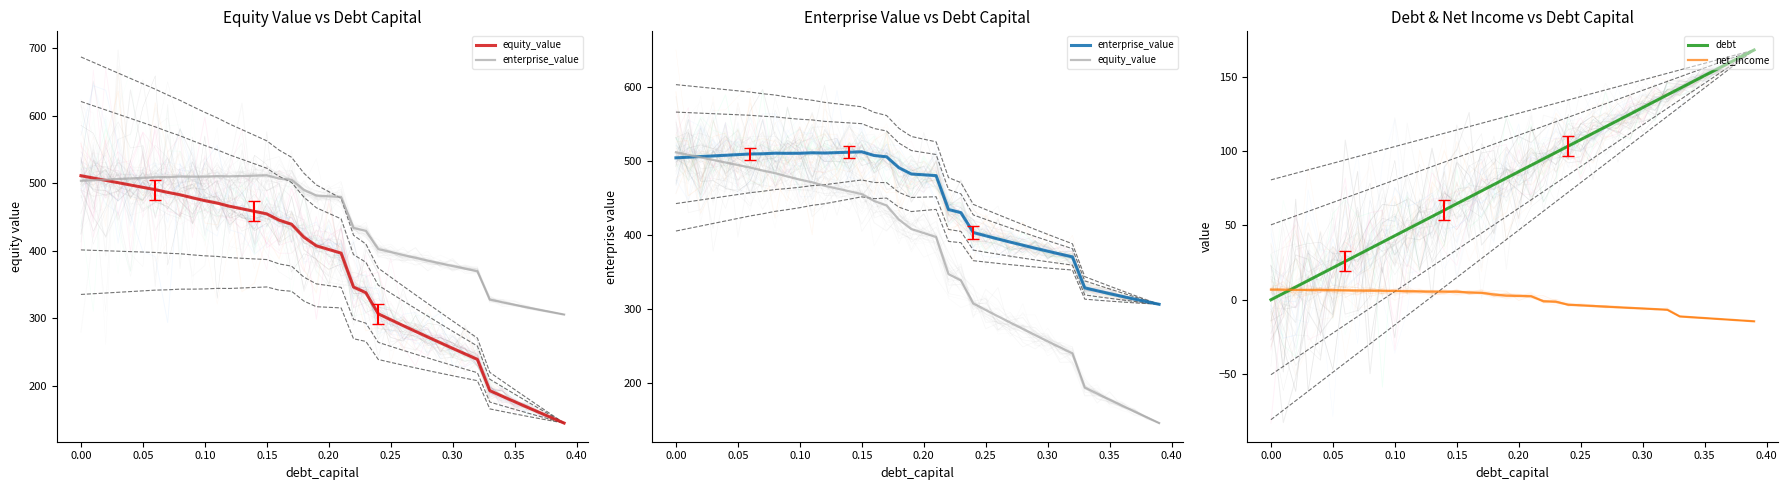

Reading right to left, transcribe all the data shown in this chart.

equity_value: 145.3	153.0	160.9	168.9	176.9	185.0	193.3	239.5	247.6	255.8	264.1	272.5	280.9	289.5	298.1	306.9	338.1	346.6	396.7	402.1	407.5	420.3	439.4	445.4	454.7	458.5	462.2	466.0	470.6	474.3	478.5	483.0	486.5	490.6	494.0	497.4	500.9	504.3	507.8	511.2
enterprise_value: 305.8	309.3	312.8	316.5	320.2	324.0	327.9	369.9	373.7	377.6	381.6	385.6	389.8	394.0	398.4	402.8	429.7	433.9	479.7	480.8	481.9	490.3	505.1	506.9	511.9	511.3	510.8	510.2	510.6	509.9	509.8	510.0	509.2	508.9	508.1	507.2	506.3	505.5	504.6	503.7
debt: 168.0	163.7	159.4	155.1	150.8	146.5	142.2	137.9	133.5	129.2	124.9	120.6	116.3	112.0	107.7	103.4	99.1	94.8	90.5	86.2	81.9	77.5	73.2	68.9	64.6	60.3	56.0	51.7	47.4	43.1	38.8	34.5	30.2	25.8	21.5	17.2	12.9	8.6	4.3	0.0
net_income: -14.5	-13.9	-13.4	-12.8	-12.3	-11.8	-11.2	-6.7	-6.3	-5.9	-5.4	-5.0	-4.6	-4.2	-3.8	-3.3	-1.4	-1.0	2.4	2.6	2.8	3.5	4.7	4.9	5.4	5.5	5.6	5.7	5.8	5.9	6.0	6.2	6.3	6.4	6.4	6.5	6.6	6.7	6.7	6.8